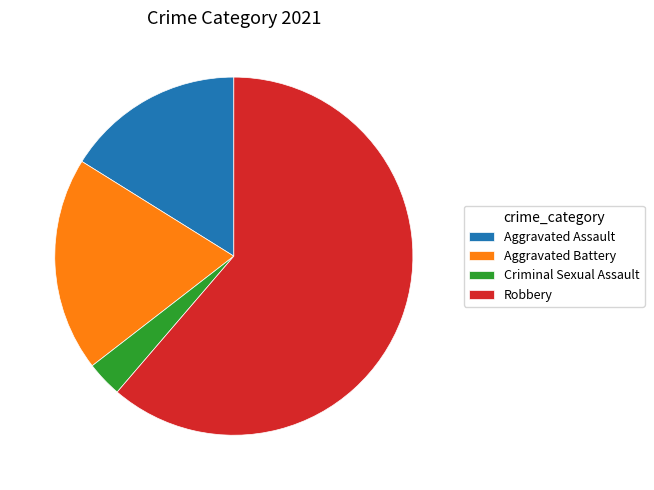

What is the smallest slice in the pie chart?

Criminal Sexual Assault